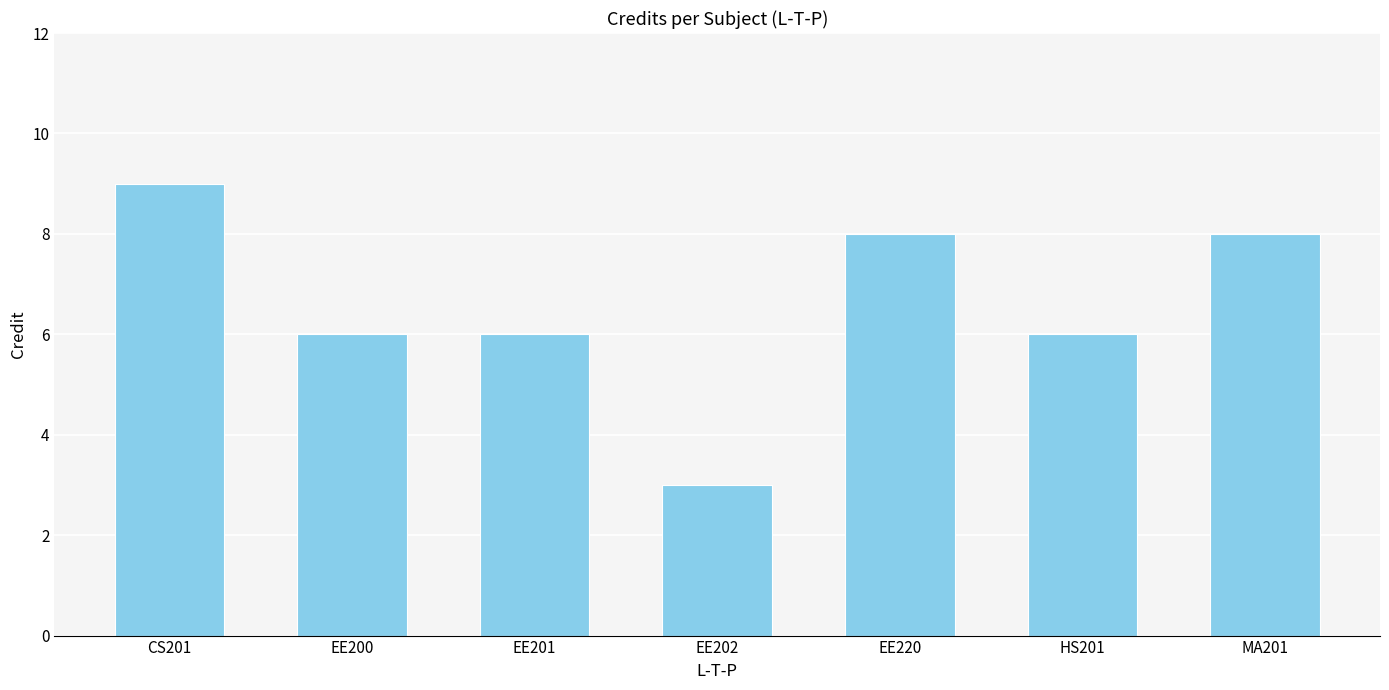

The chart shows a value of 6 at HS201. True or false?

True